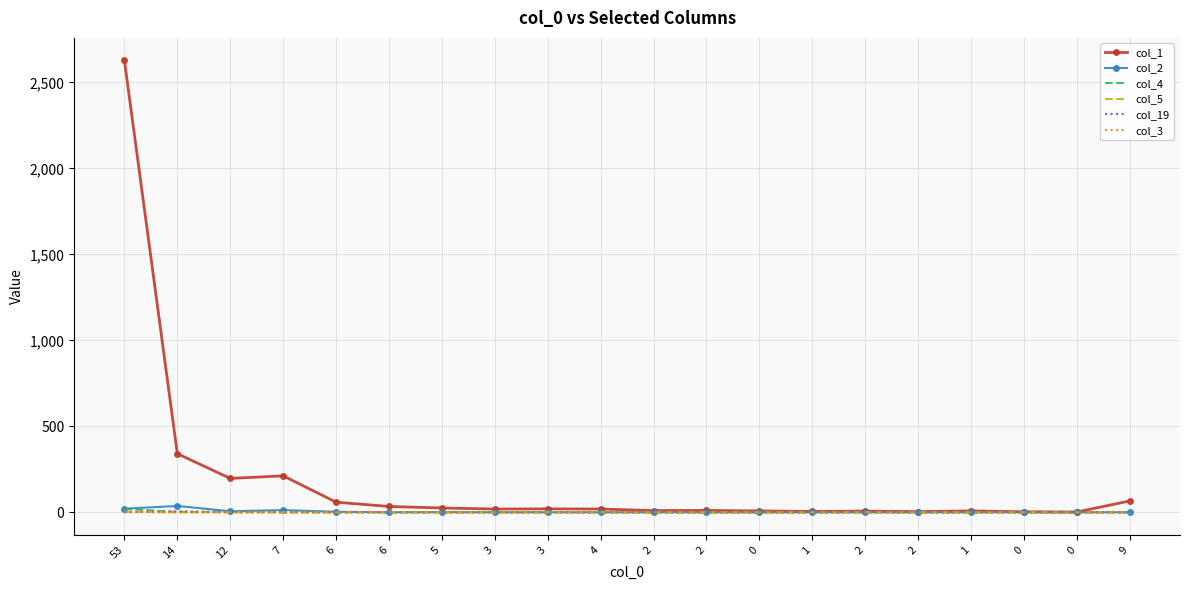

After their last crossing, which series has the higher values: col_4 or col_2?

col_4